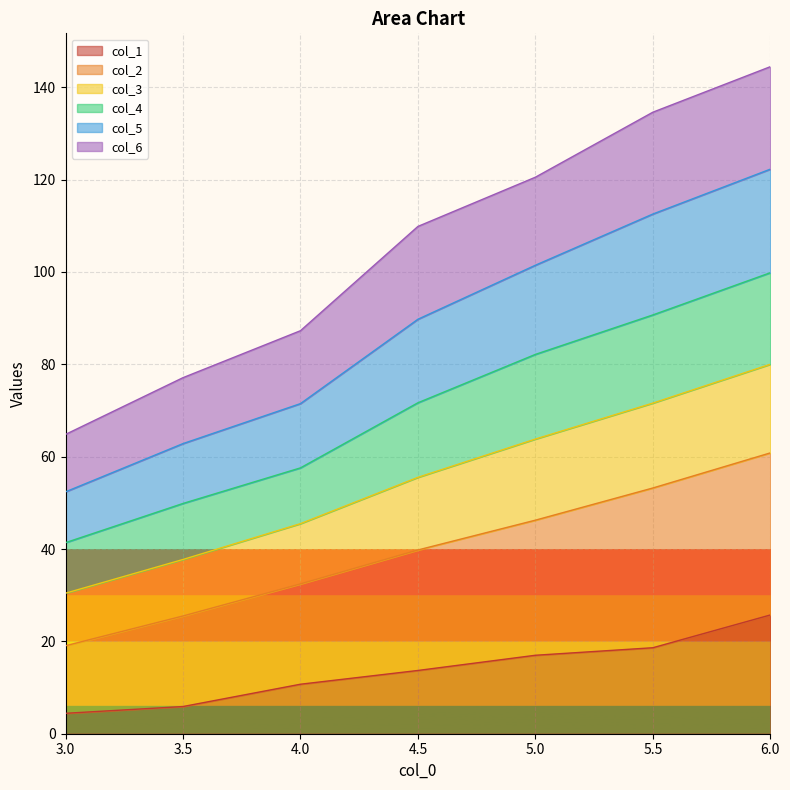

The col_1 series shows 5.9 at 3.5. True or false?

True